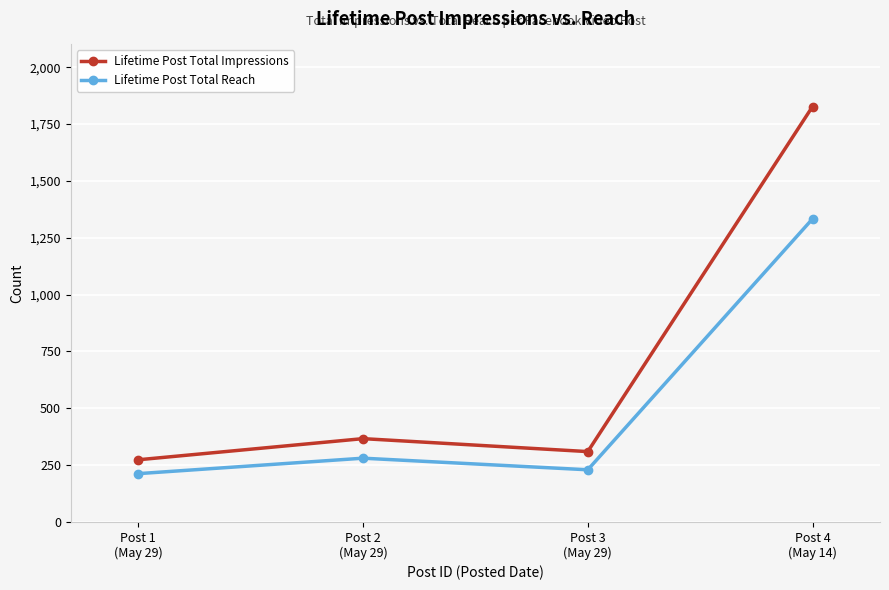

How many values in the Lifetime Post Total Impressions series are below 366?

2